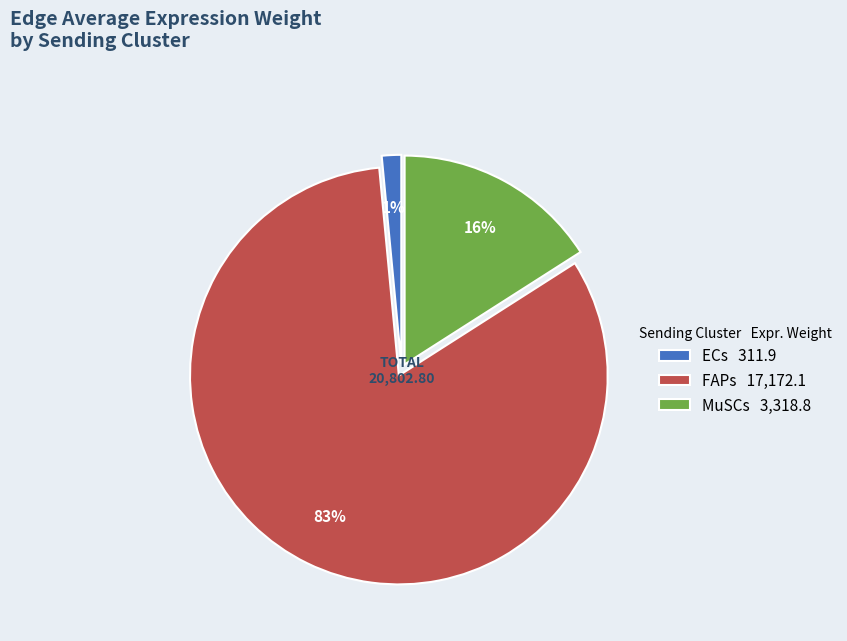

What percentage is the FAPs slice, to the nearest percent?

83%